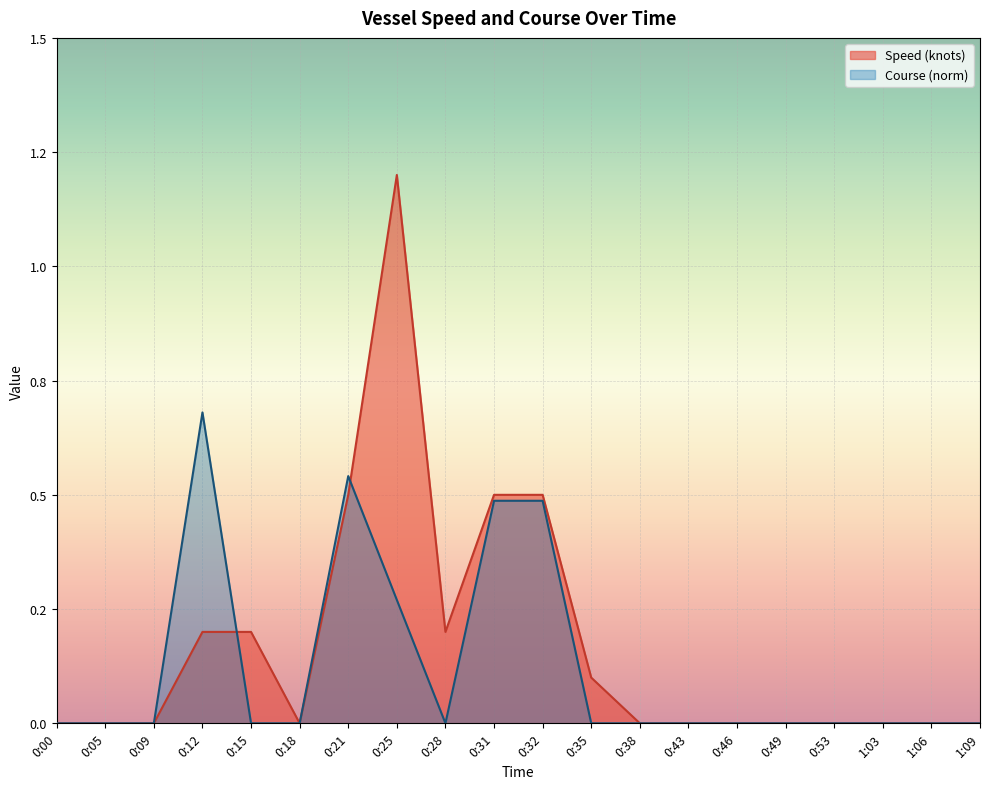

In Speed (knots), how many points are lower than both neighbors (excluding endpoints)?

2